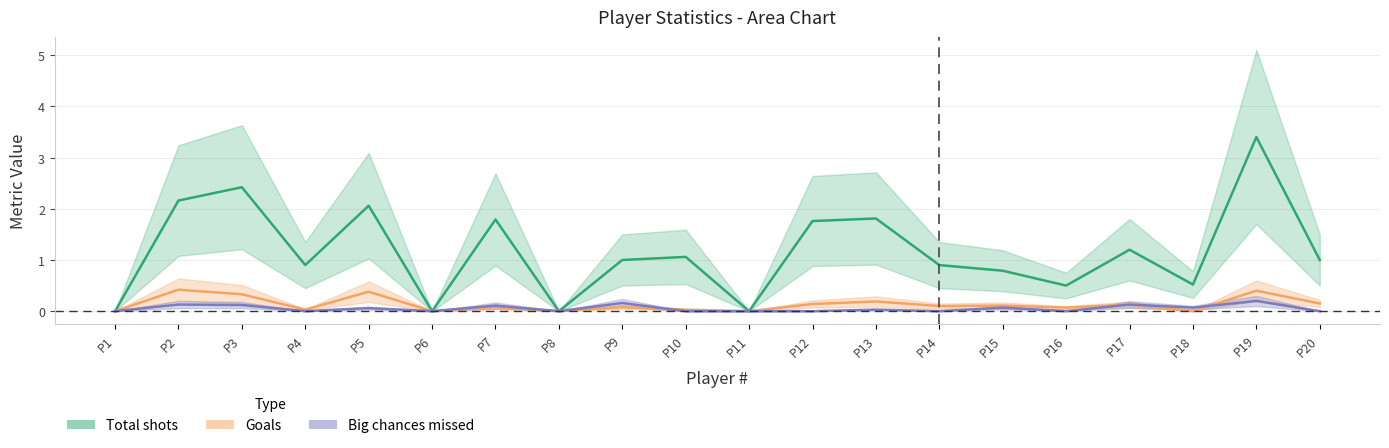

How many data points in Total shots are less than 1?

9